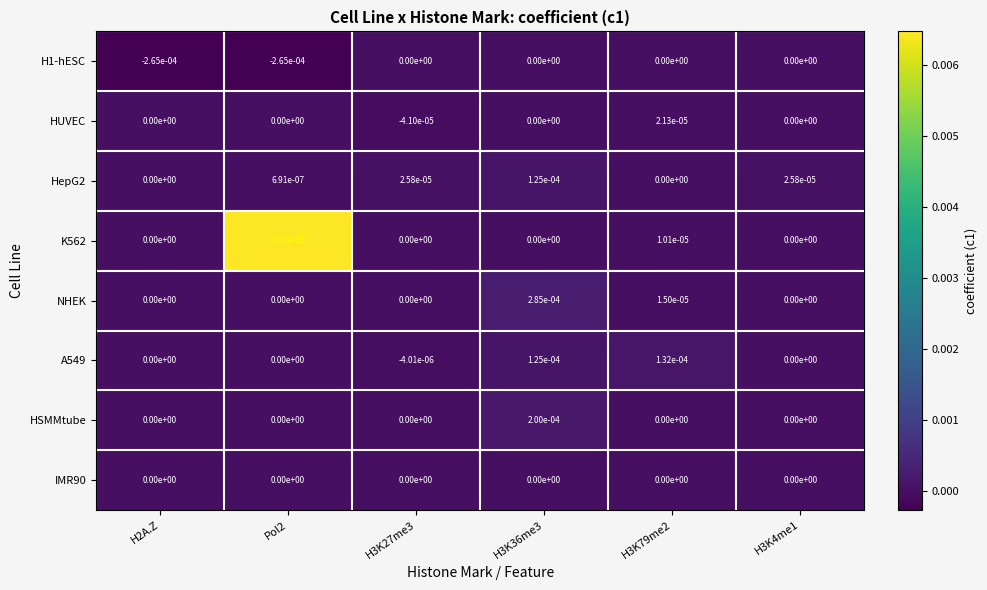

Is the value of HSMMtube at H3K79me2 greater than the value of A549 at H3K36me3?

No